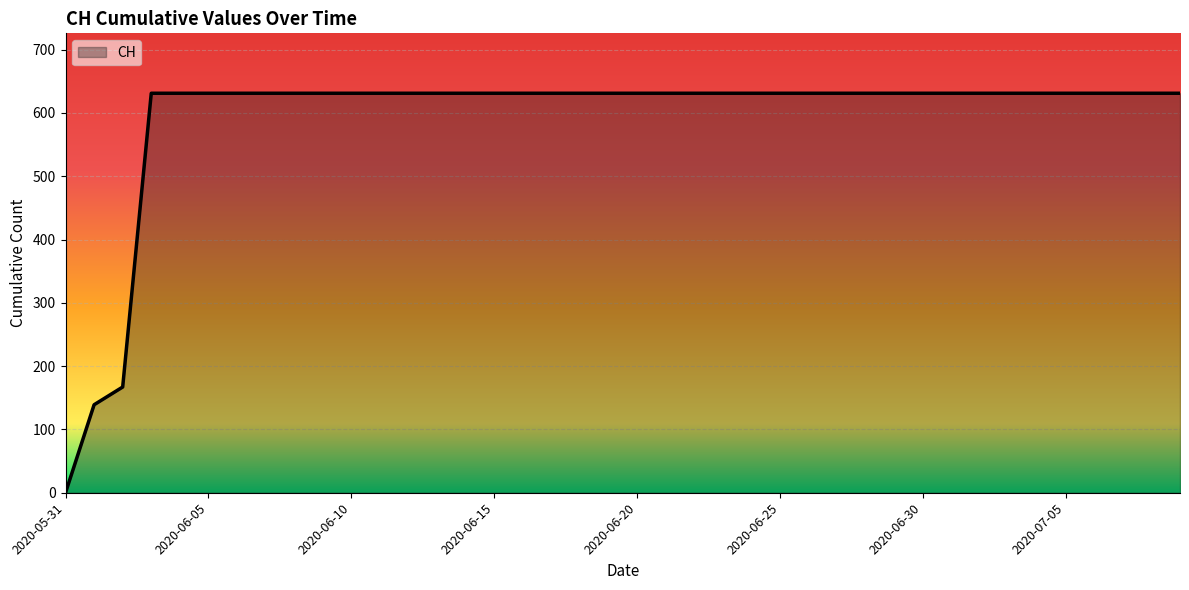

What is the difference between the maximum and minimum values?

631